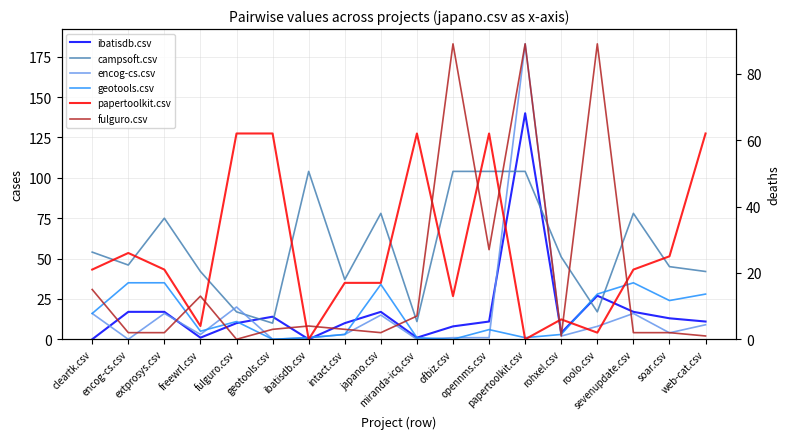

The campsoft.csv series shows 11 at miranda-icq.csv. True or false?

True